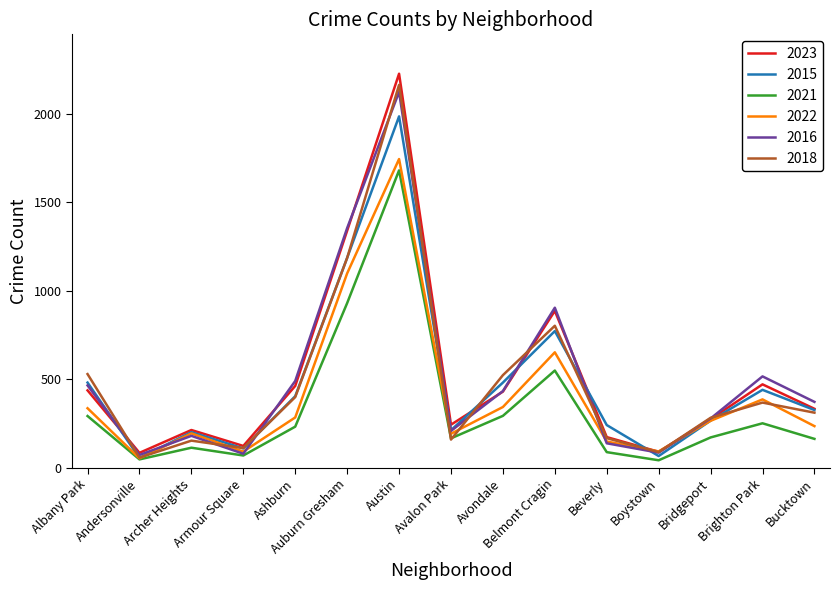

Between Avalon Park and Belmont Cragin, which series saw the biggest shift?

2016